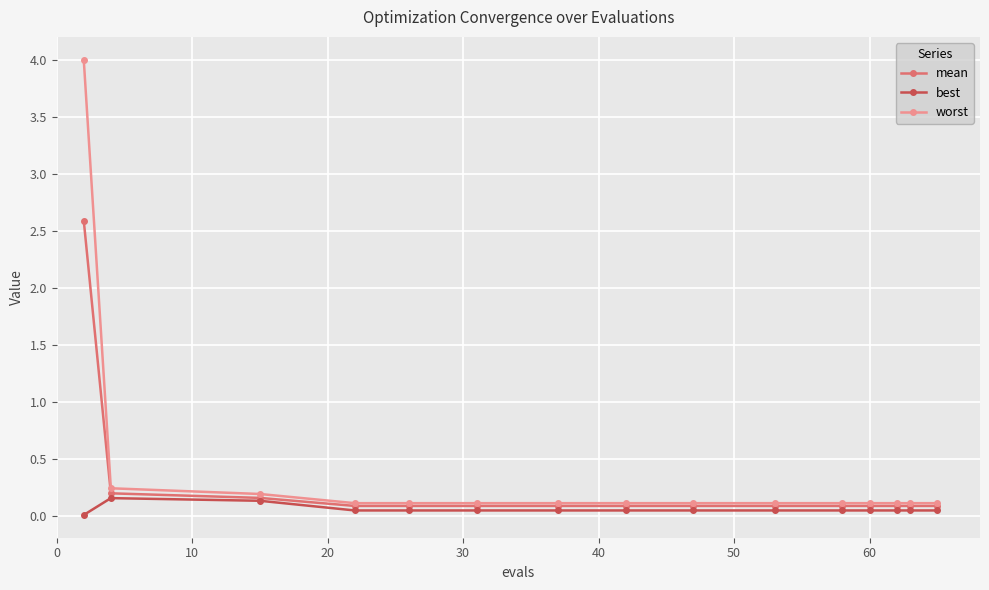

List the series in order of their peak value, lowest first.

best, mean, worst